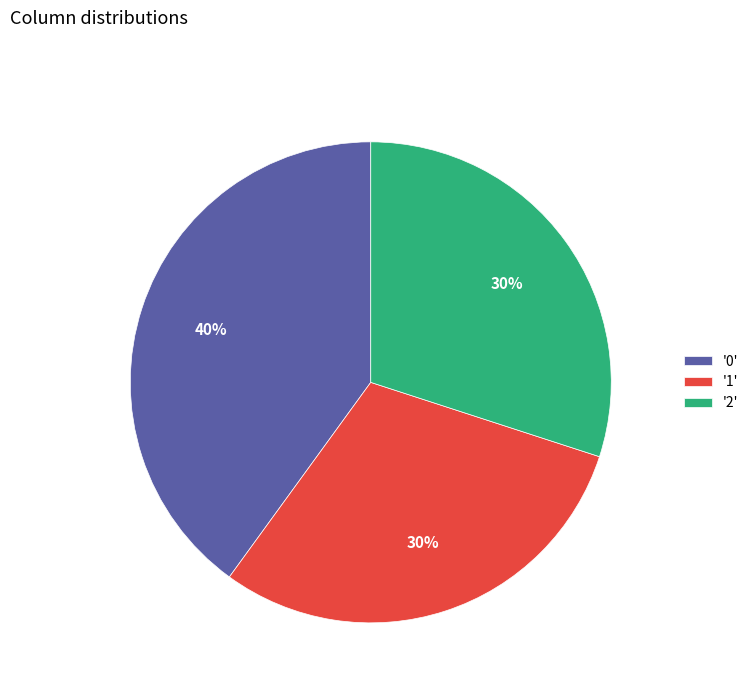

What percentage is the '1' slice, to the nearest percent?

30%